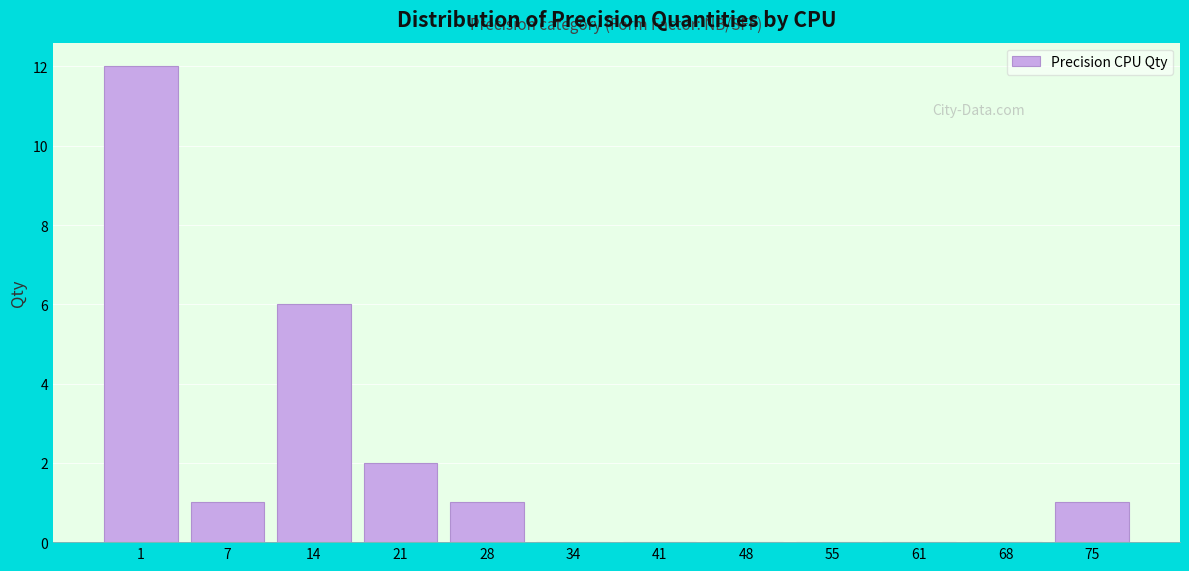

Reading right to left, list all the values displayed in this chart.

75=1	68=0	61=0	55=0	48=0	41=0	34=0	28=1	21=2	14=6	7=1	1=12